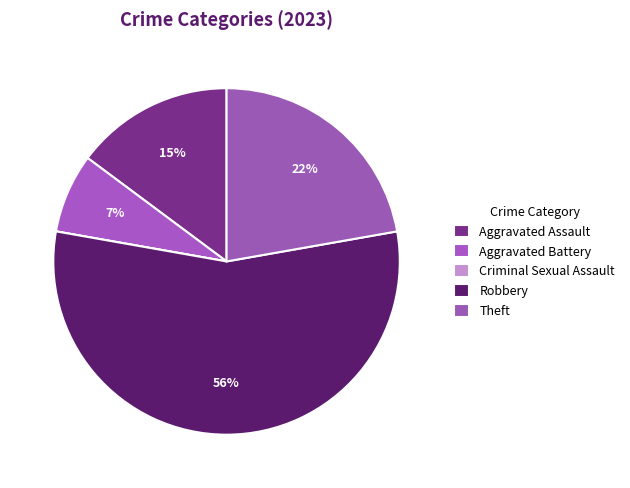

What percentage is NOT represented by Aggravated Assault?

85.2%